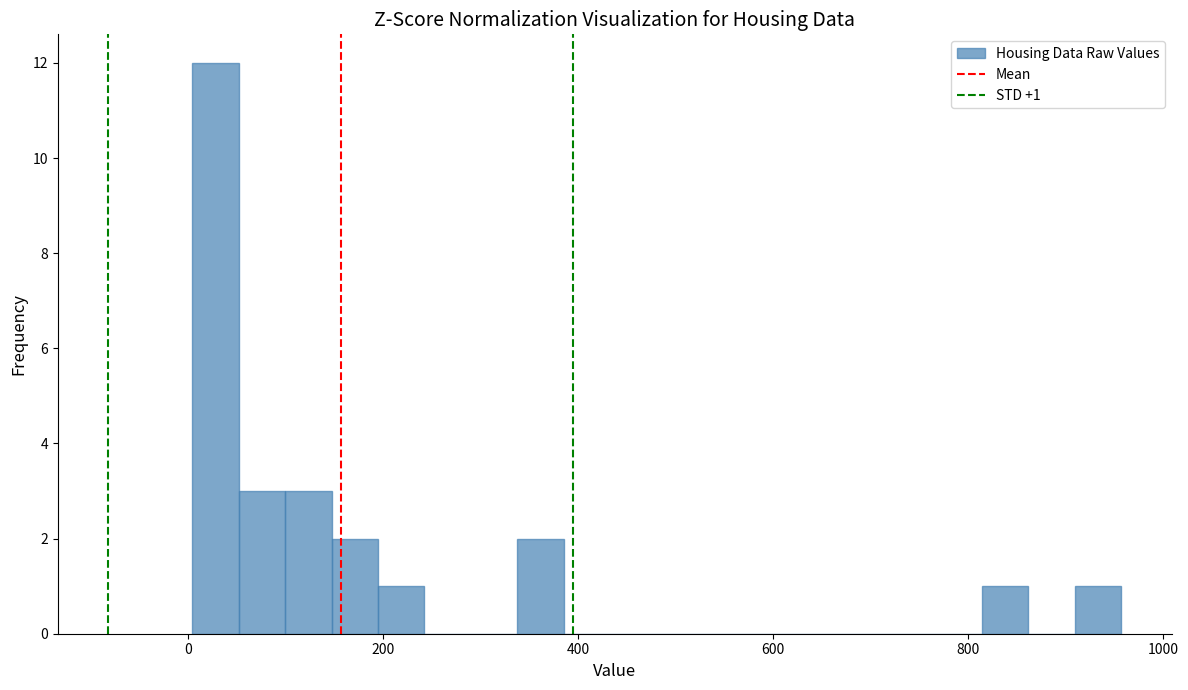

Around what value on the x-axis is the tallest bar? Give the approximate position of its centre, as read against the axis.

20